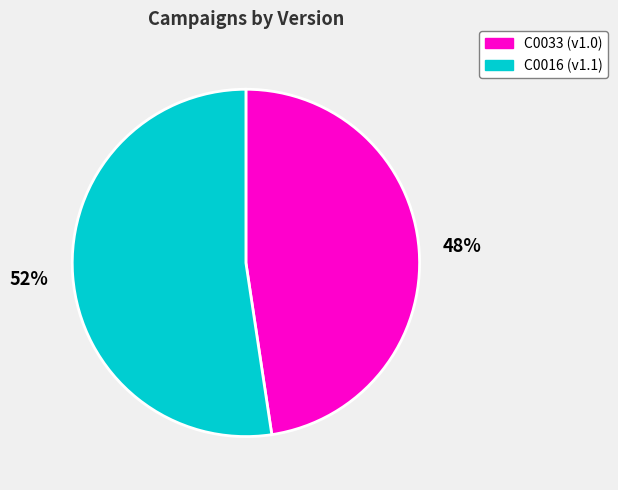

The C0016 slice represents 66% of the pie. True or false?

False